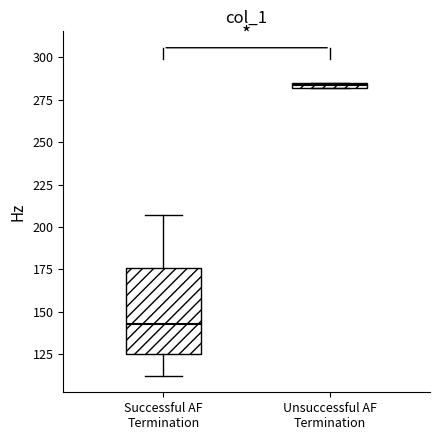

Where is the lower edge of the box for Unsuccessful AF Termination on the y-axis? The values are not printed on the chart, so give them approximately, as read against the axis.

280